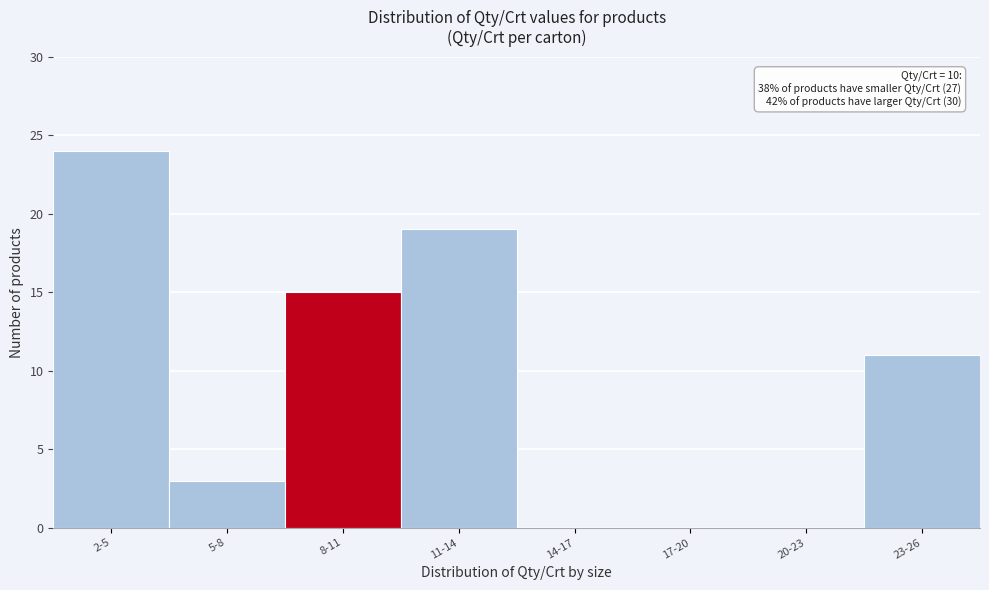

Reading left to right, transcribe all the data shown in this chart.

2-5=24	5-8=3	8-11=15	11-14=19	14-17=0	17-20=0	20-23=0	23-26=11